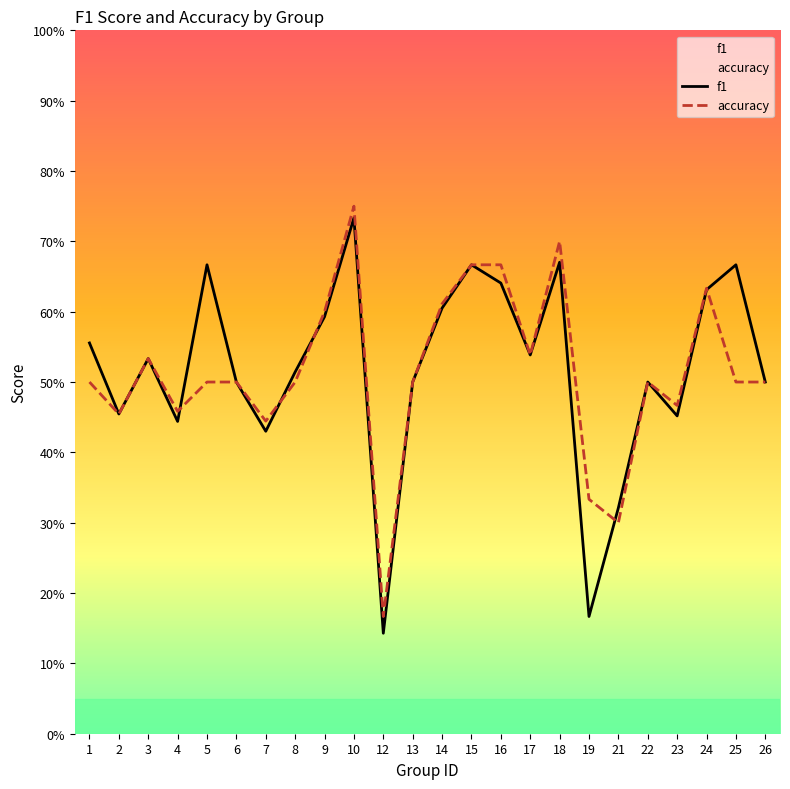

Reading right to left, transcribe all the data shown in this chart.

f1: 0.5	0.7	0.6	0.5	0.5	0.3	0.2	0.7	0.5	0.6	0.7	0.6	0.5	0.1	0.7	0.6	0.5	0.4	0.5	0.7	0.4	0.5	0.5	0.6
accuracy: 0.5	0.5	0.6	0.5	0.5	0.3	0.3	0.7	0.5	0.7	0.7	0.6	0.5	0.2	0.8	0.6	0.5	0.4	0.5	0.5	0.5	0.5	0.5	0.5